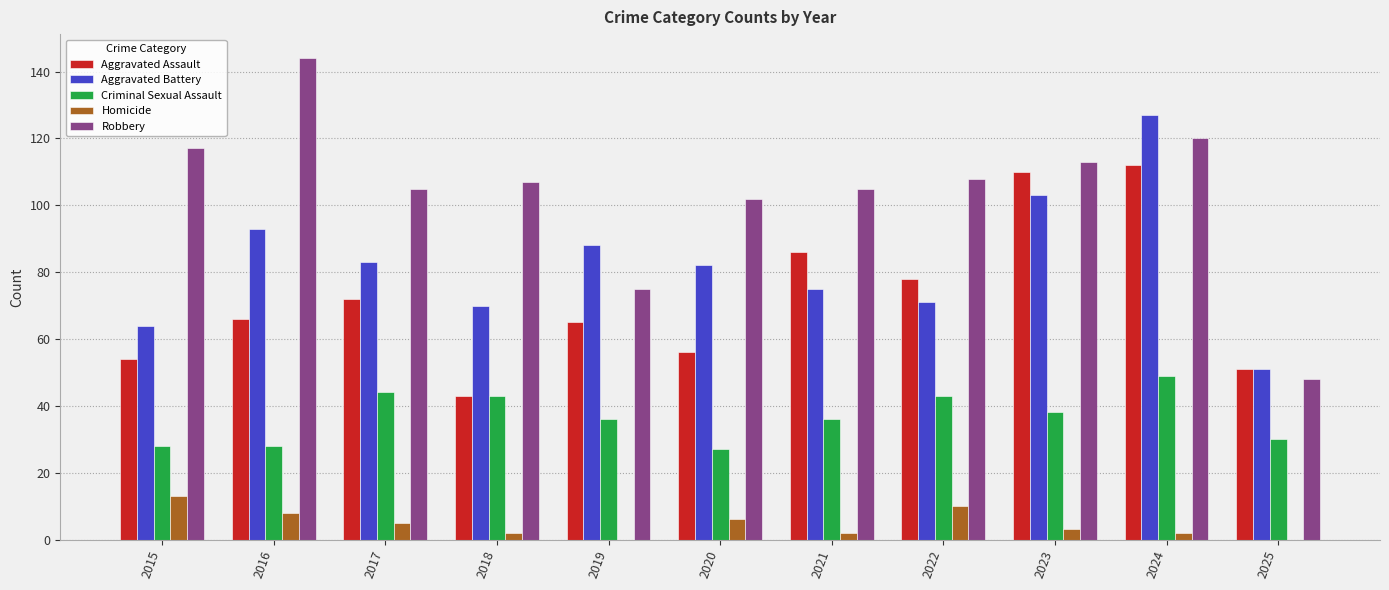

At which category is the sum across all series the highest?

2024